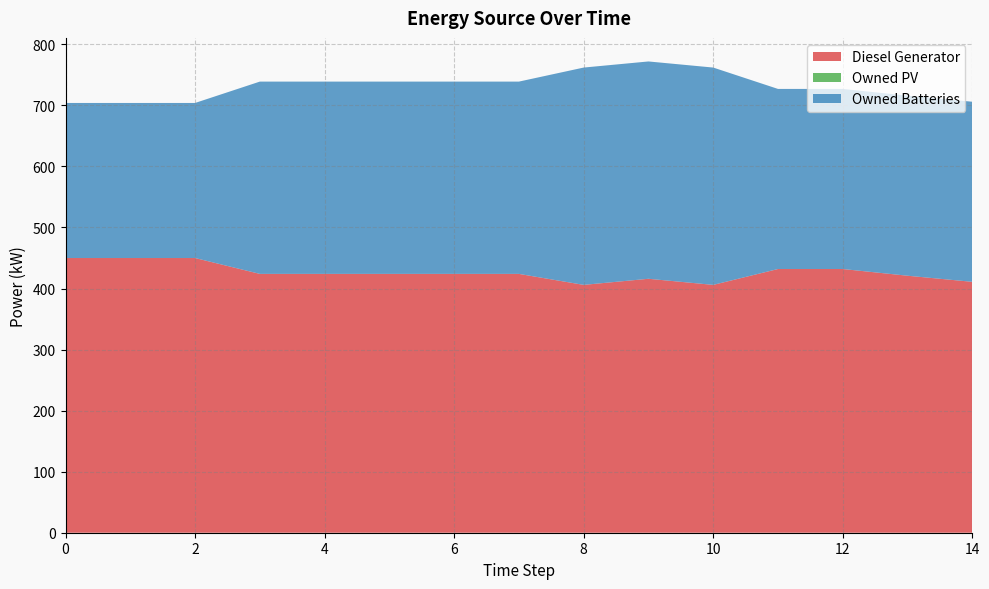

Reading left to right, extract all data points from this chart.

Diesel Generator: 0=450	1=450	2=450	3=424	4=424	5=424	6=424	7=424	8=406	9=416	10=406	11=432	12=432	13=421	14=411
Owned PV: 0=0	1=0	2=0	3=0	4=0	5=0	6=0	7=0	8=0	9=0	10=0	11=0	12=0	13=0	14=0
Owned Batteries: 0=254	1=254	2=254	3=315	4=315	5=315	6=315	7=315	8=356	9=356	10=356	11=295	12=295	13=295	14=295